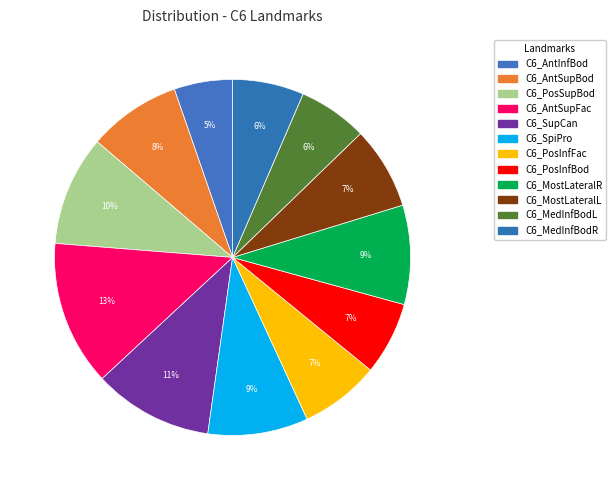

Is it true that C6_SupCan is 11% of the pie?

True